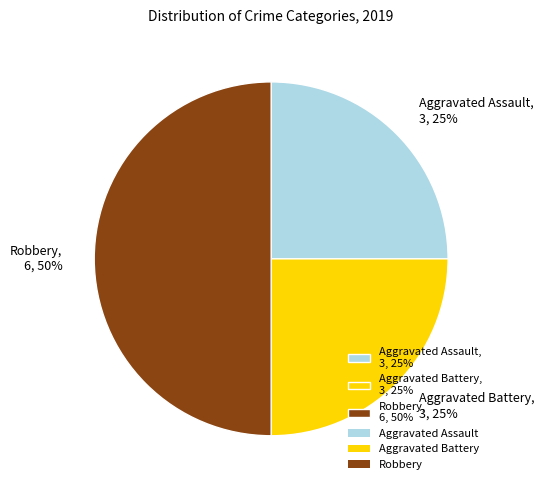

True or false: Robbery accounts for 42% of the total.

False